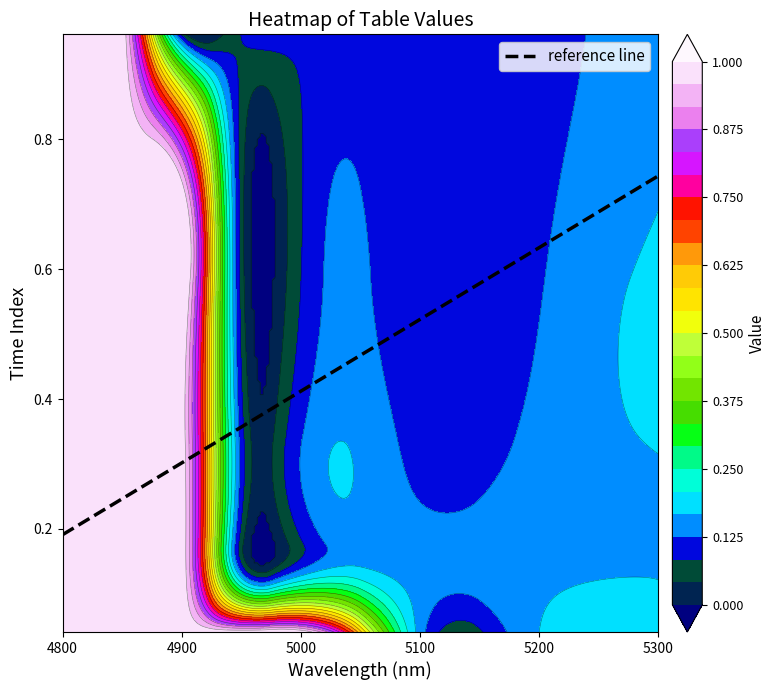

What is the difference between the highest and lowest values at 5?

0.1